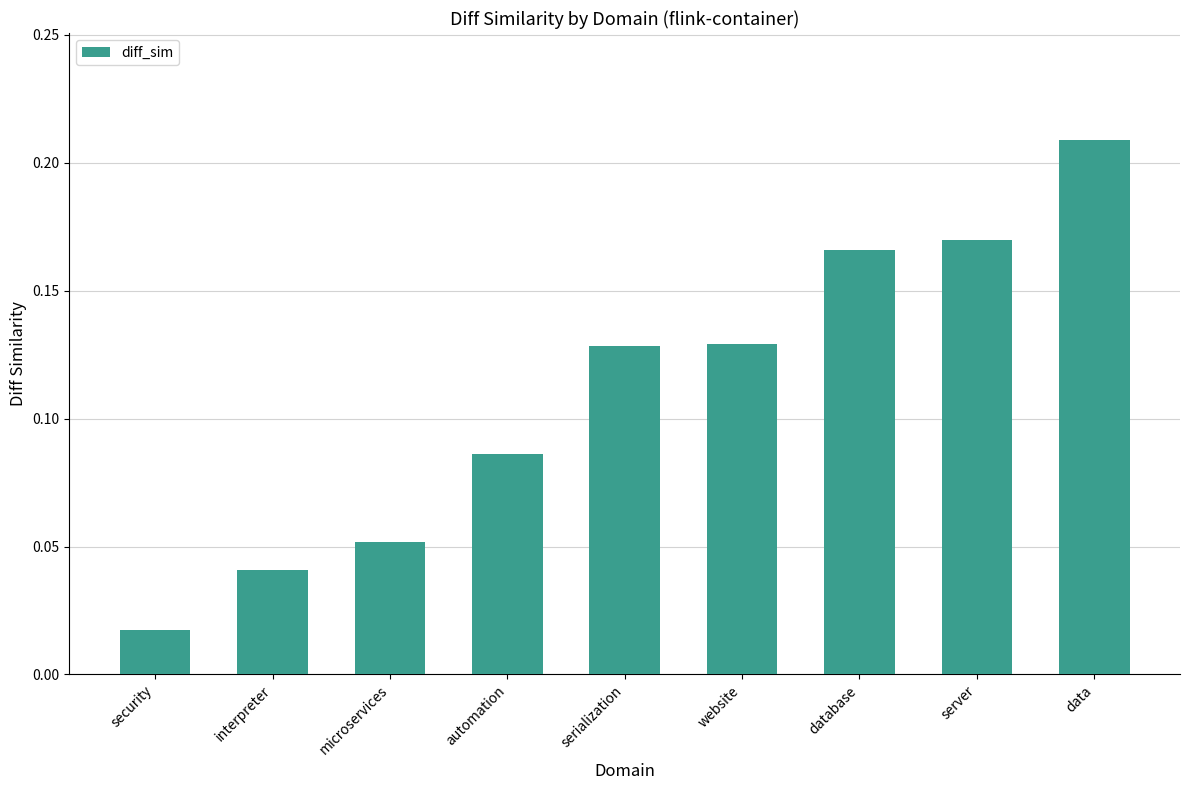

The chart shows a value of 0.0 at automation. True or false?

False